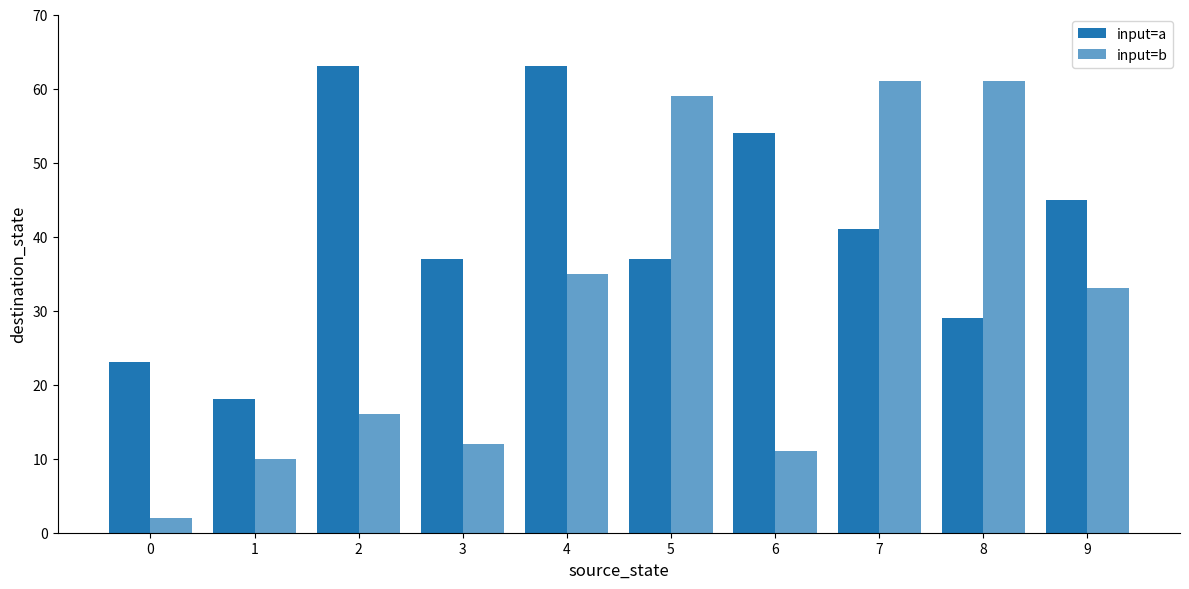

How many series are shown in this chart?

2